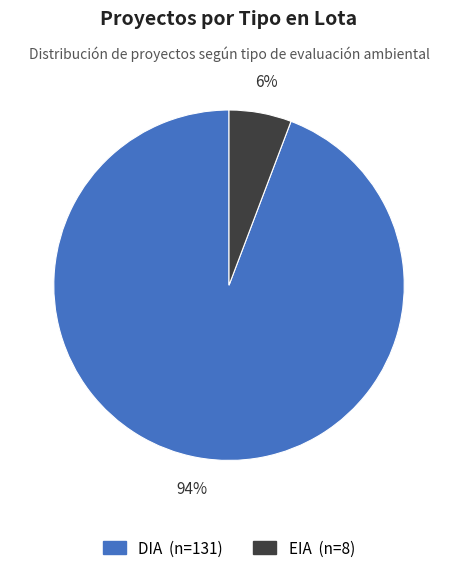

Which category has the smallest portion of the pie?

EIA